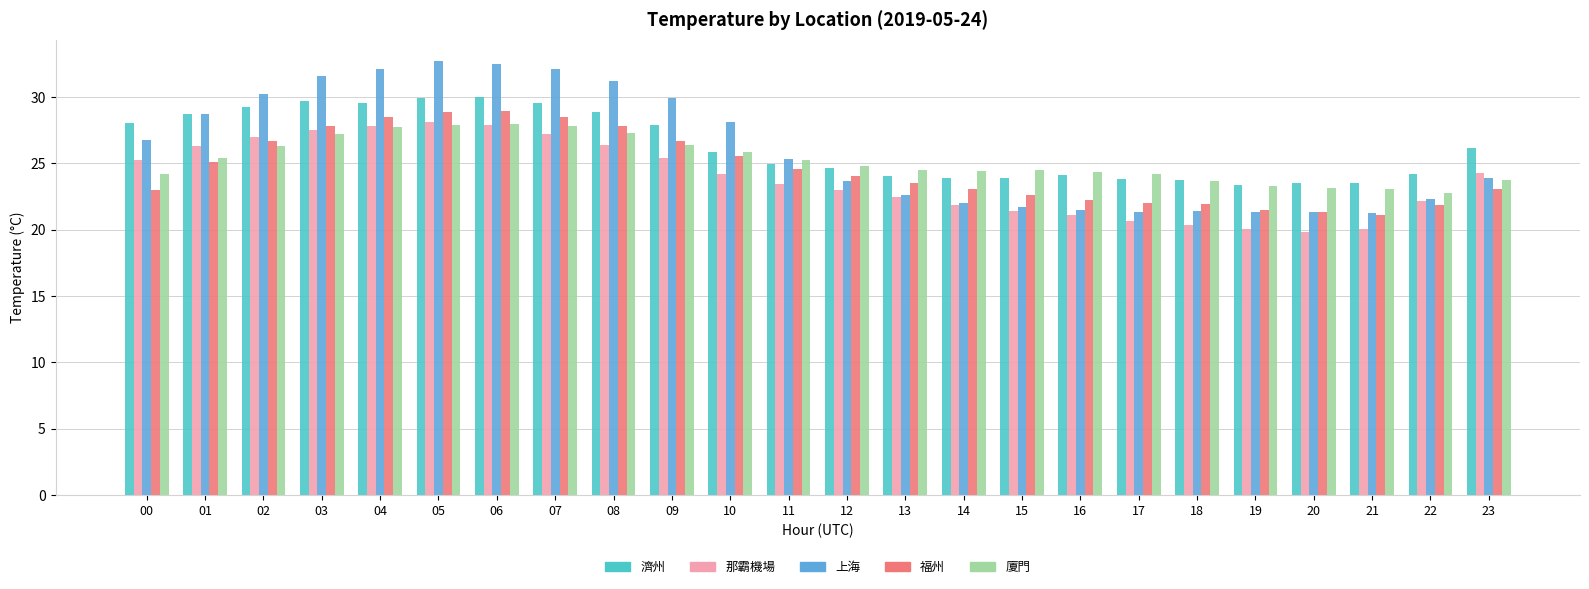

What is the sum of all 福州 values?

590.3